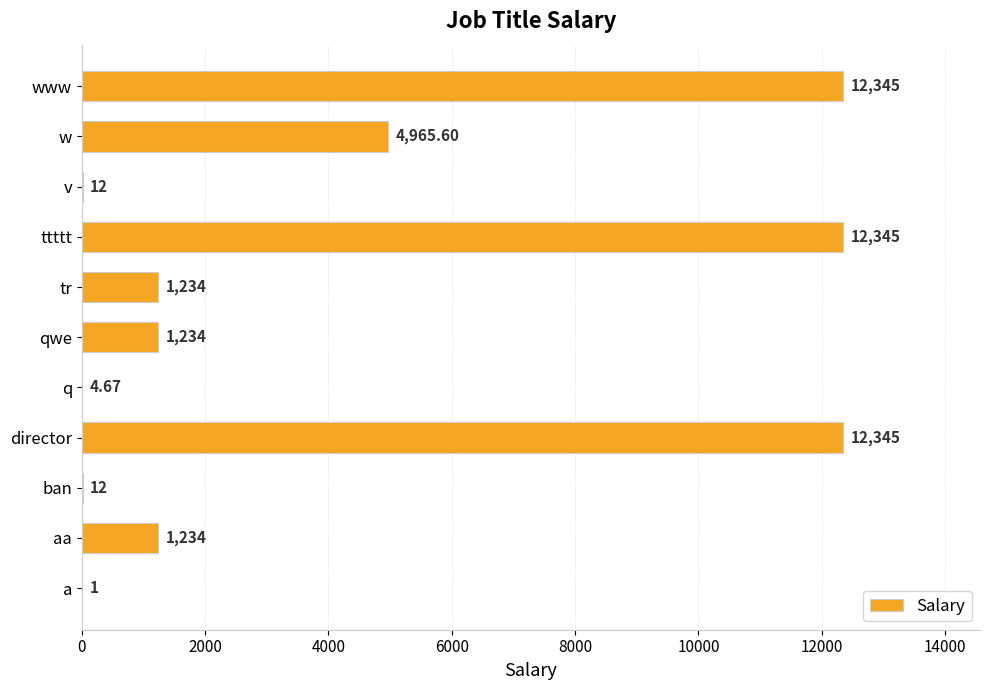

What is the change in value from a to www?

+12344.0